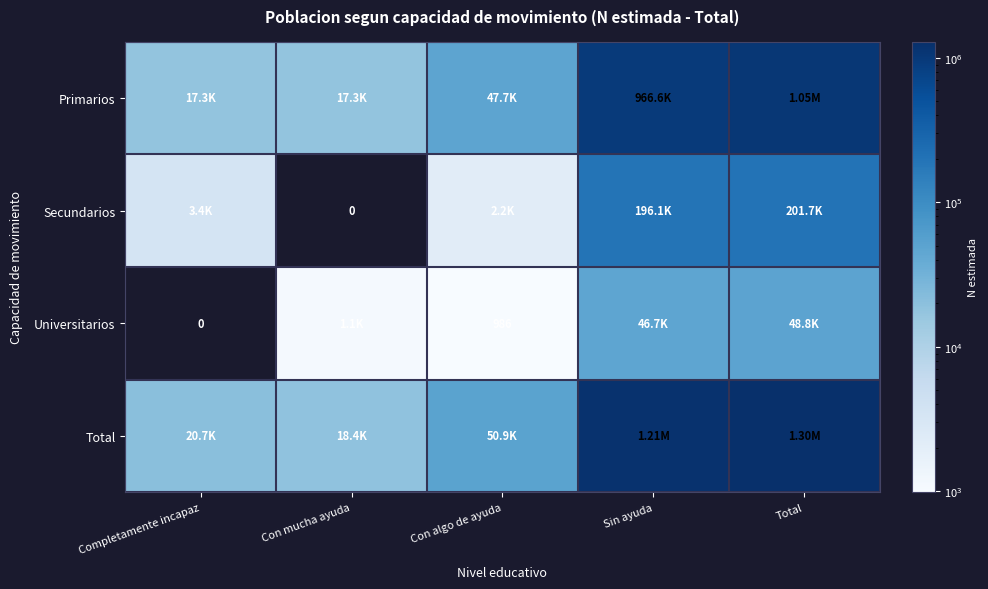

What is the difference between the maximum and minimum values in the Secundarios series?

201739